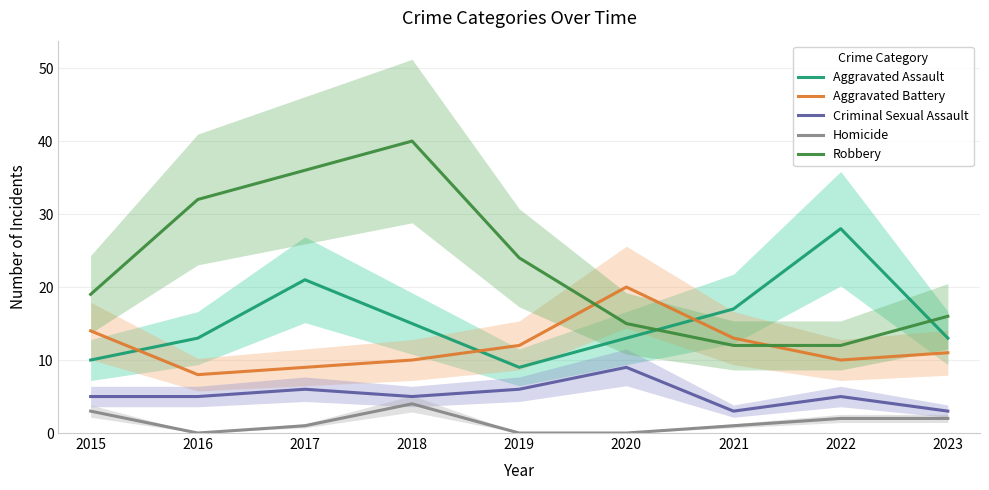

Where is Aggravated Battery nearest to the value 14?

2015